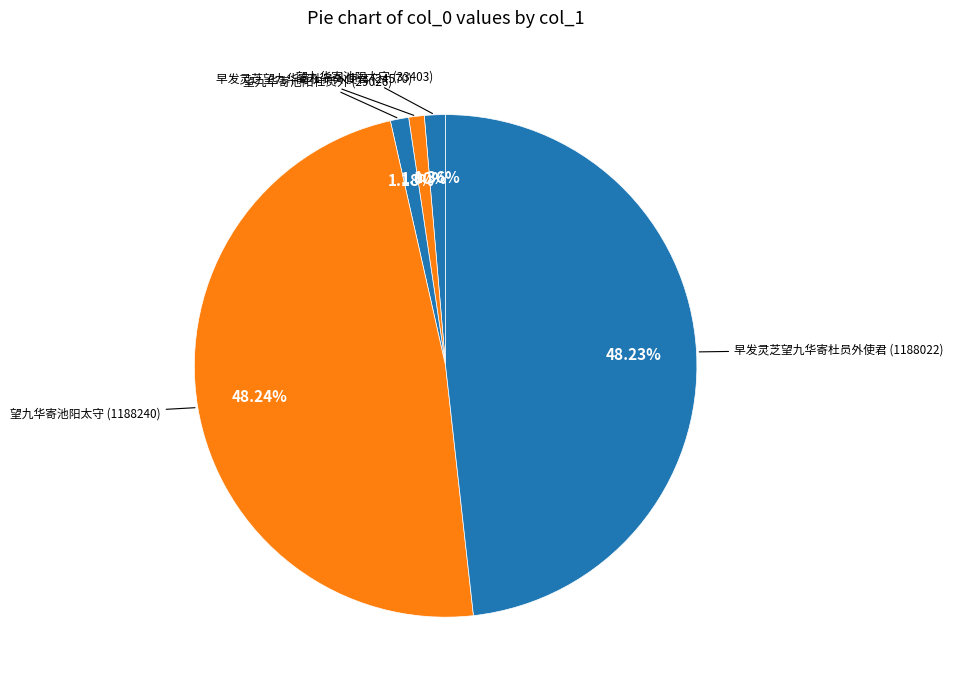

Does 早发灵芝望九华寄杜员外使君 (1188022) represent more than half of the total?

No